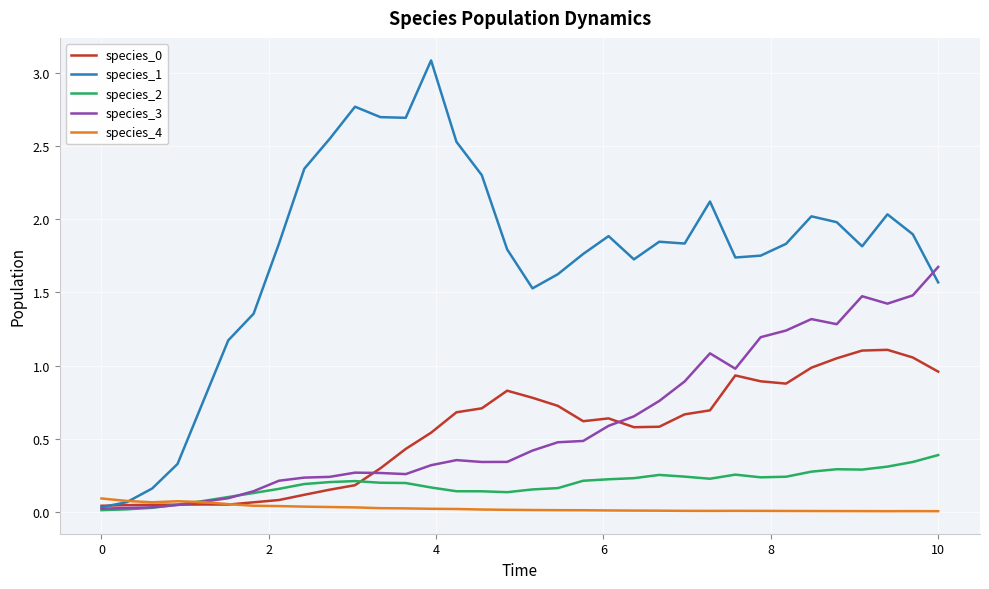

Which series has the largest range (max minus min)?

species_1